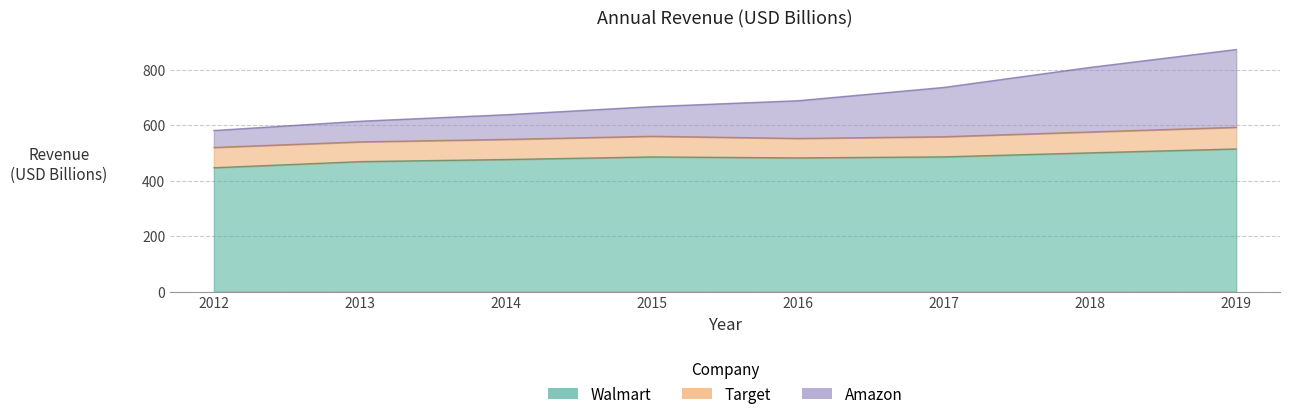

True or false: Walmart and Amazon cross at least once.

False